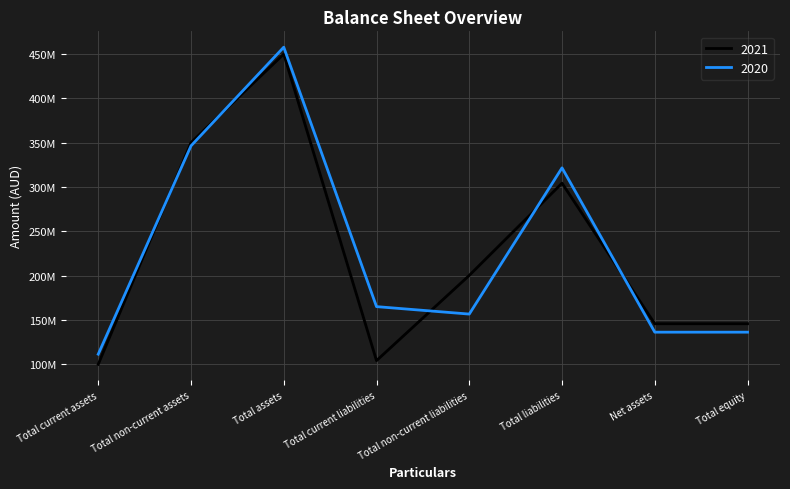

What is the average value of the 2020 series?

228929220